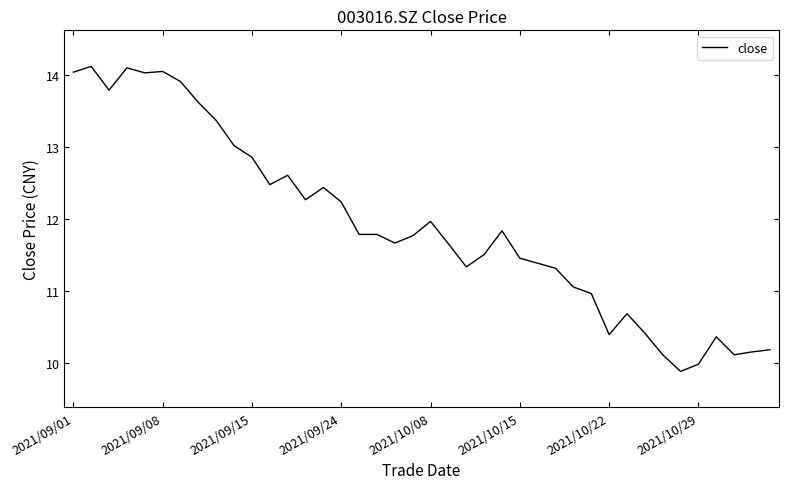

How many series are shown in this chart?

1